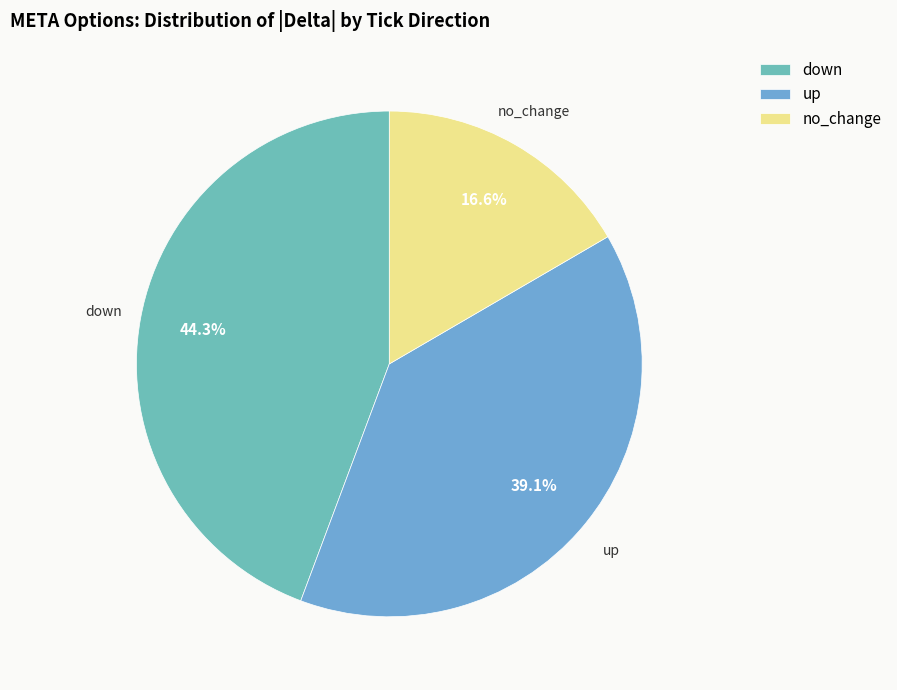

How many segments does this pie chart have?

3